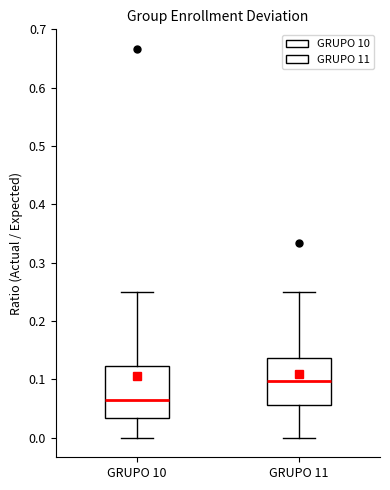

Reading left to right, read every box against the y-axis: the position of its median line, the range the box covers, and the ends of its whiskers. The values are not printed on the chart, so give them approximately, as read against the axis.

GRUPO 10: median 0.07, box 0.03 to 0.12, whiskers 0.00 to 0.25
GRUPO 11: median 0.10, box 0.06 to 0.14, whiskers 0.00 to 0.25